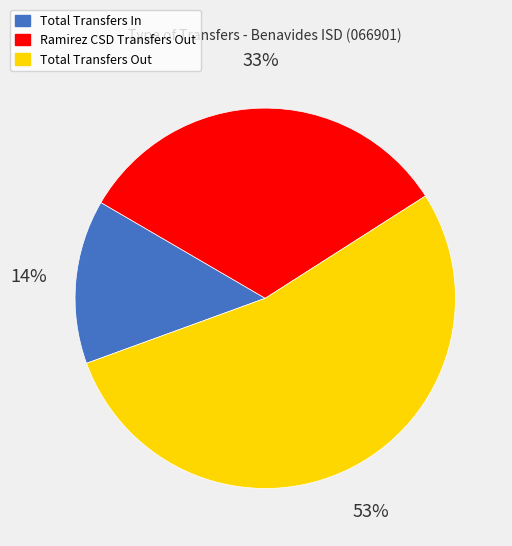

Approximately how many times larger is the value at Total Transfers Out compared to Ramirez CSD Transfers Out?

1.6